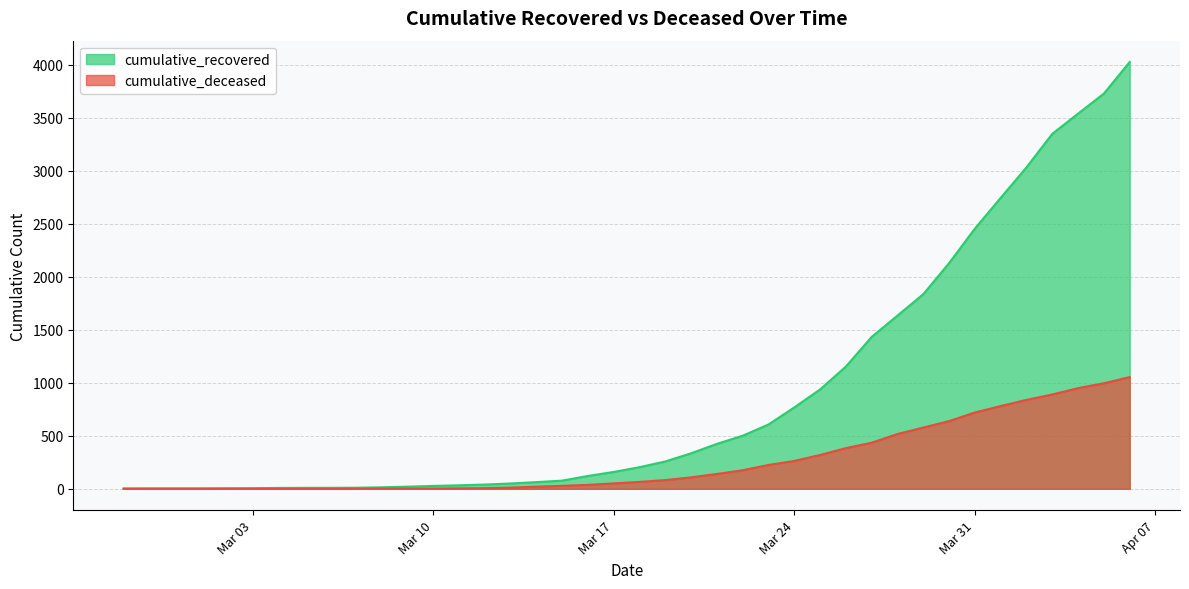

Which series has the widest spread of values?

cumulative_recovered